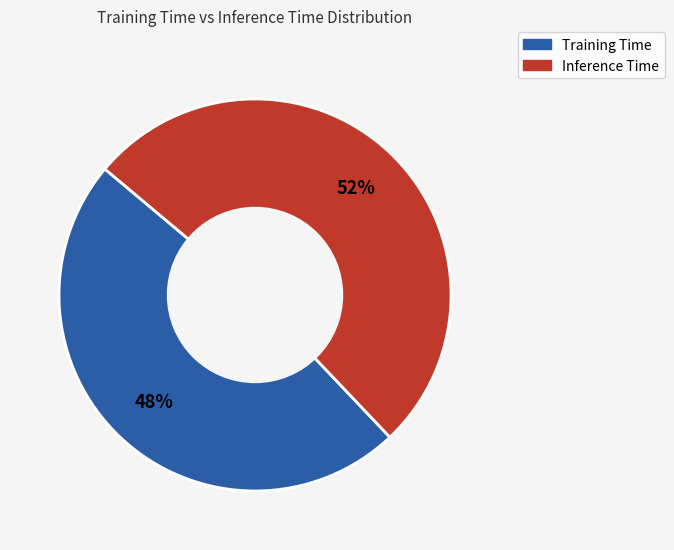

What percentage is the Inference Time slice, to the nearest percent?

52%